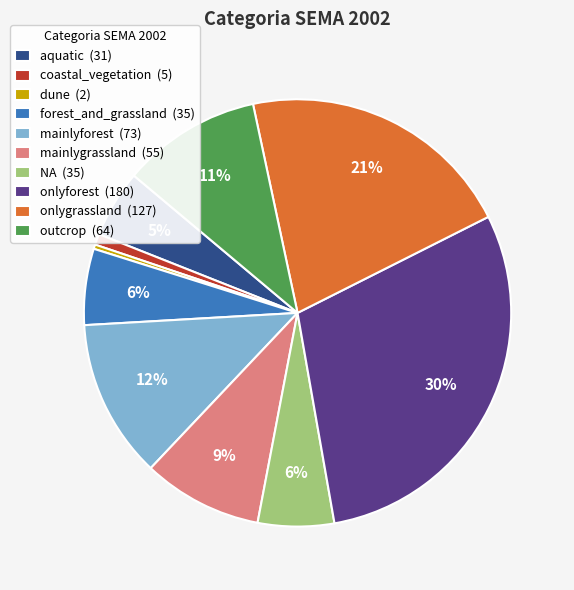

To the nearest percent, what portion does mainlyforest represent?

12%